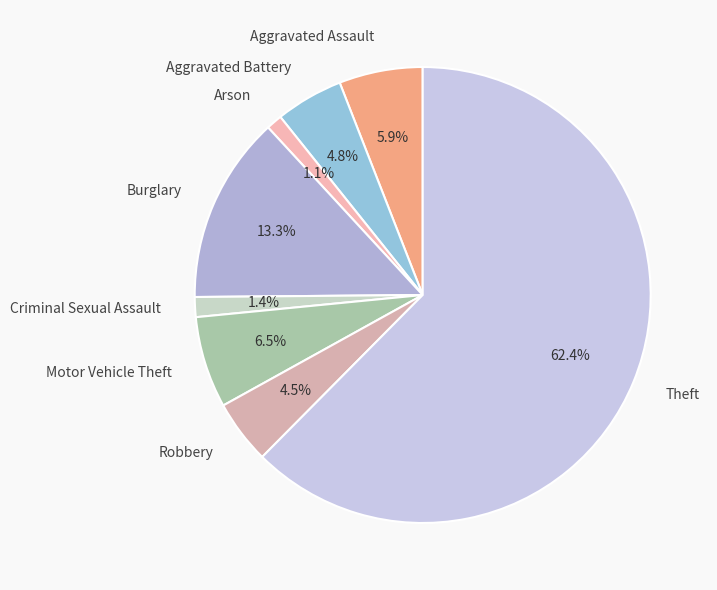

Which category has the biggest portion of the pie?

Theft